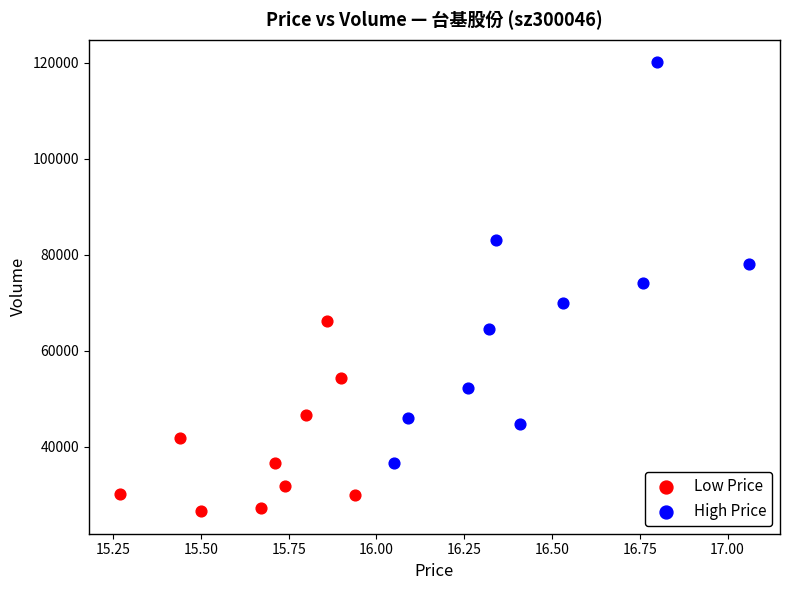

Which series contains the lowest Y value?

Low Price